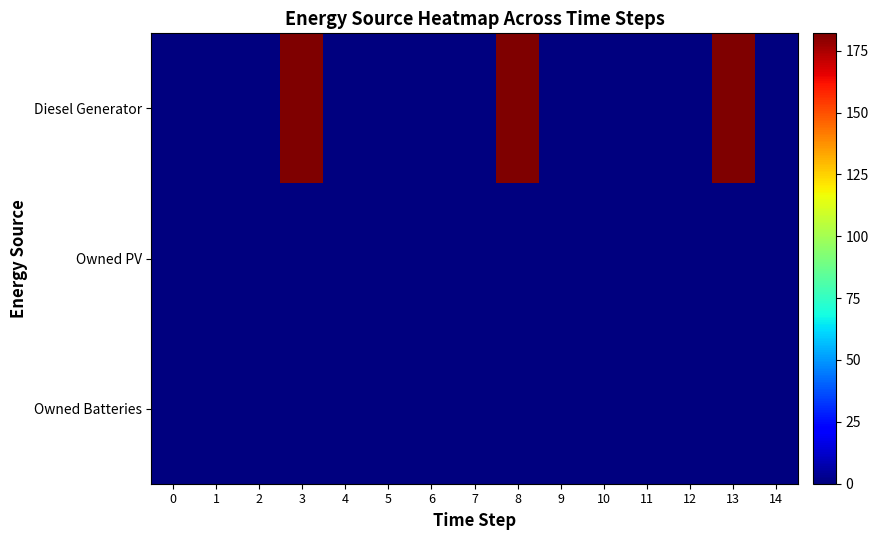

What is the greatest value displayed?

182